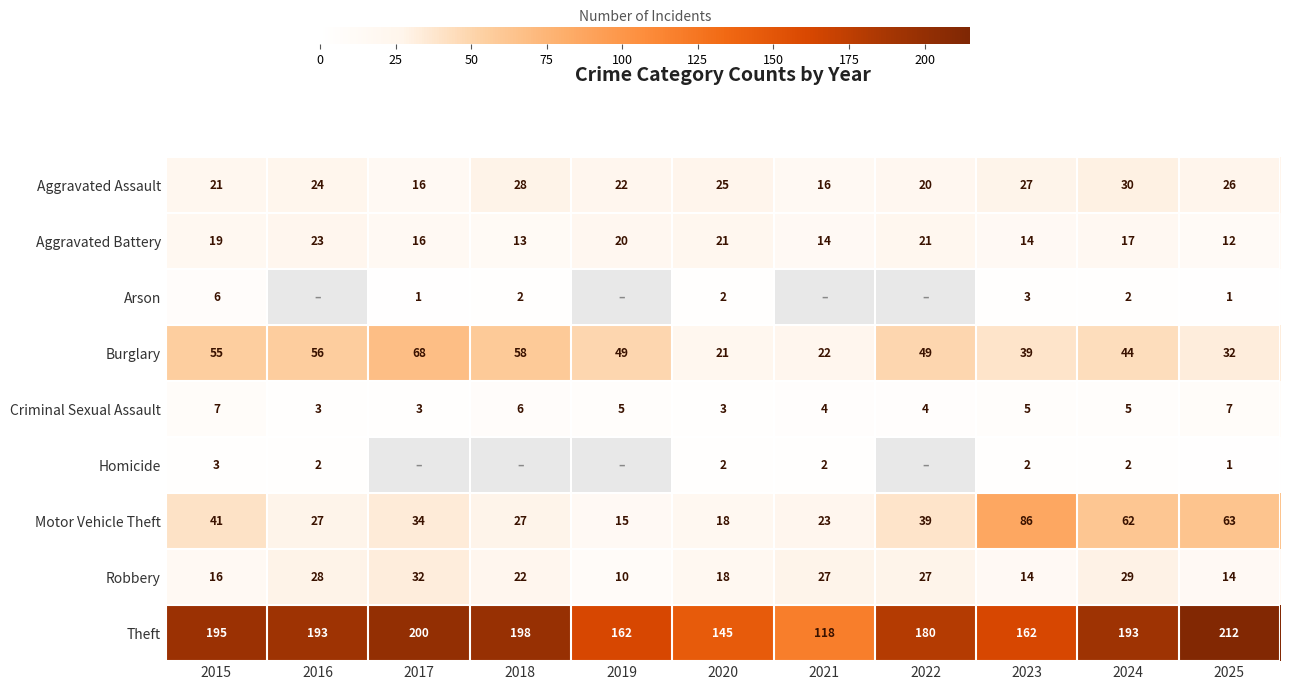

How many distinct data groups are displayed?

9